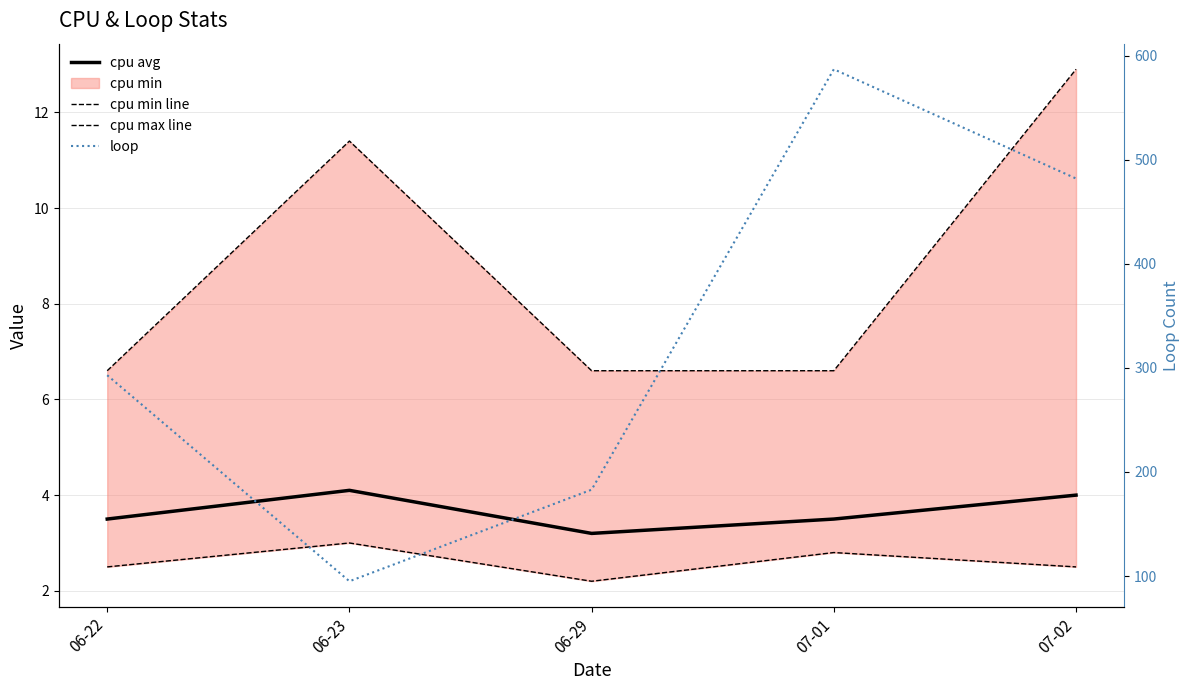

What is the sum of all cpu avg values?

18.3